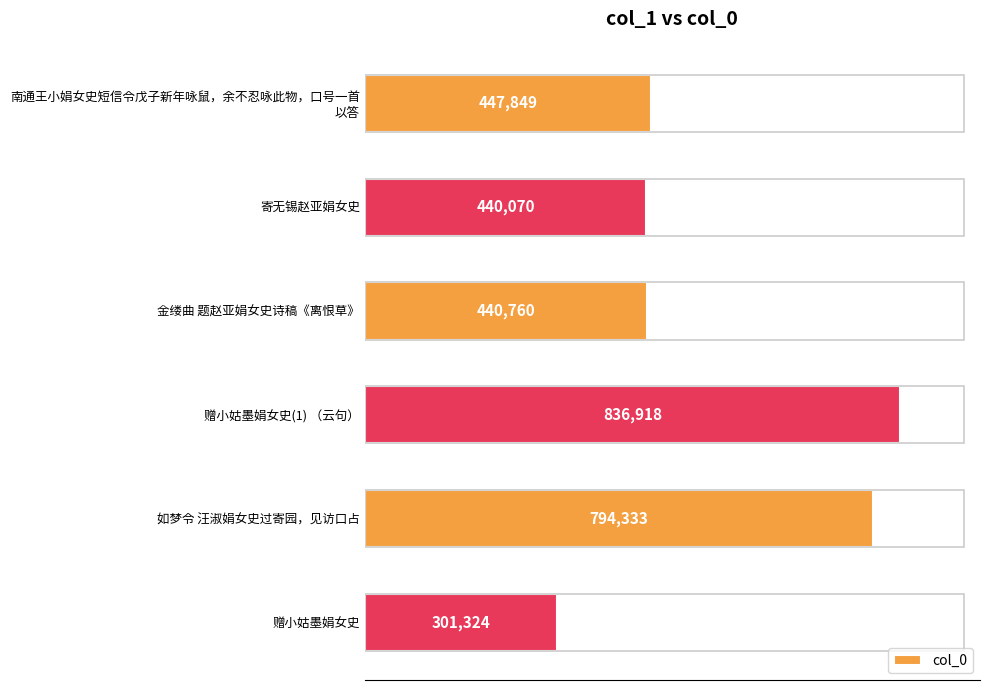

What is the average value?

543542